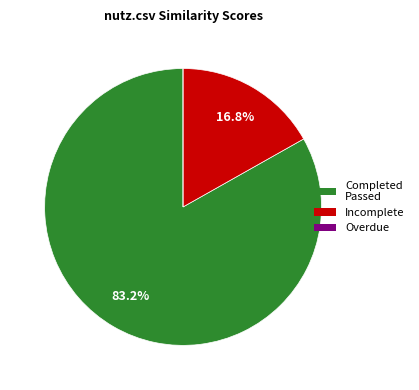

To the nearest percent, what is the difference between the largest and smallest slice percentages?

83%